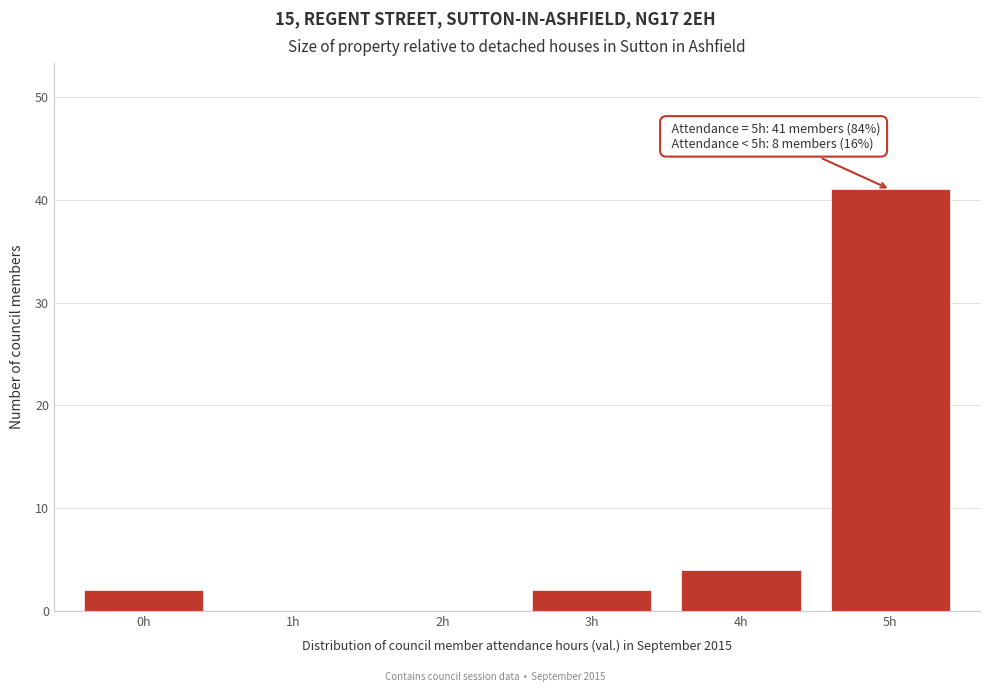

Reading left to right, what are all the values shown in this chart?

0h=2	1h=0	2h=0	3h=2	4h=4	5h=41